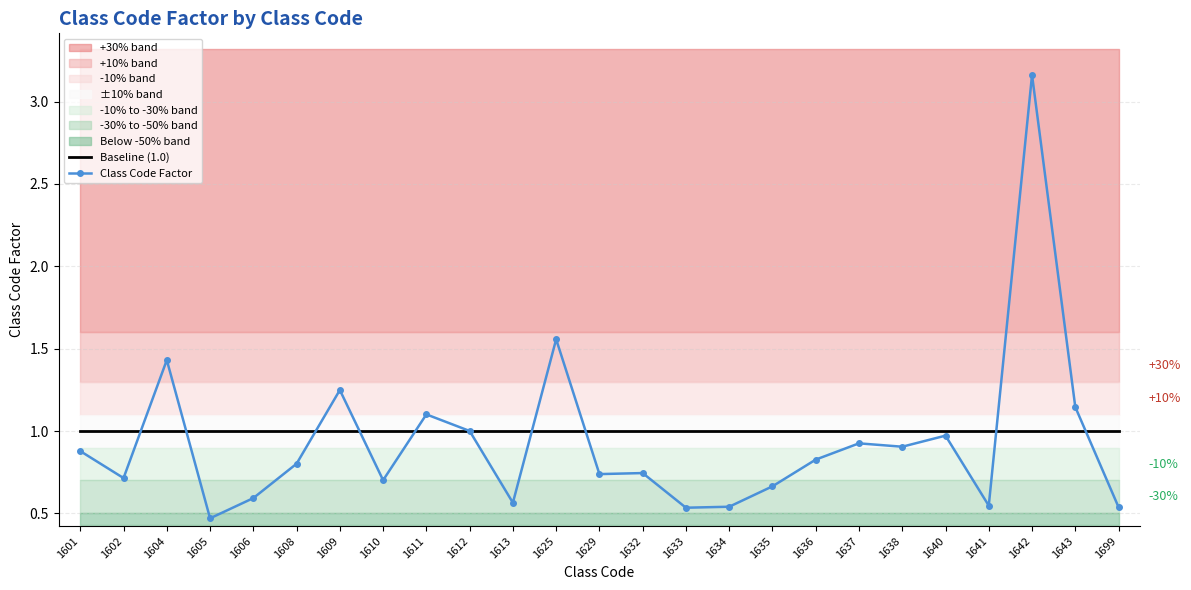

True or false: Class Code Factor has a value of 0.5 at 1605.

True